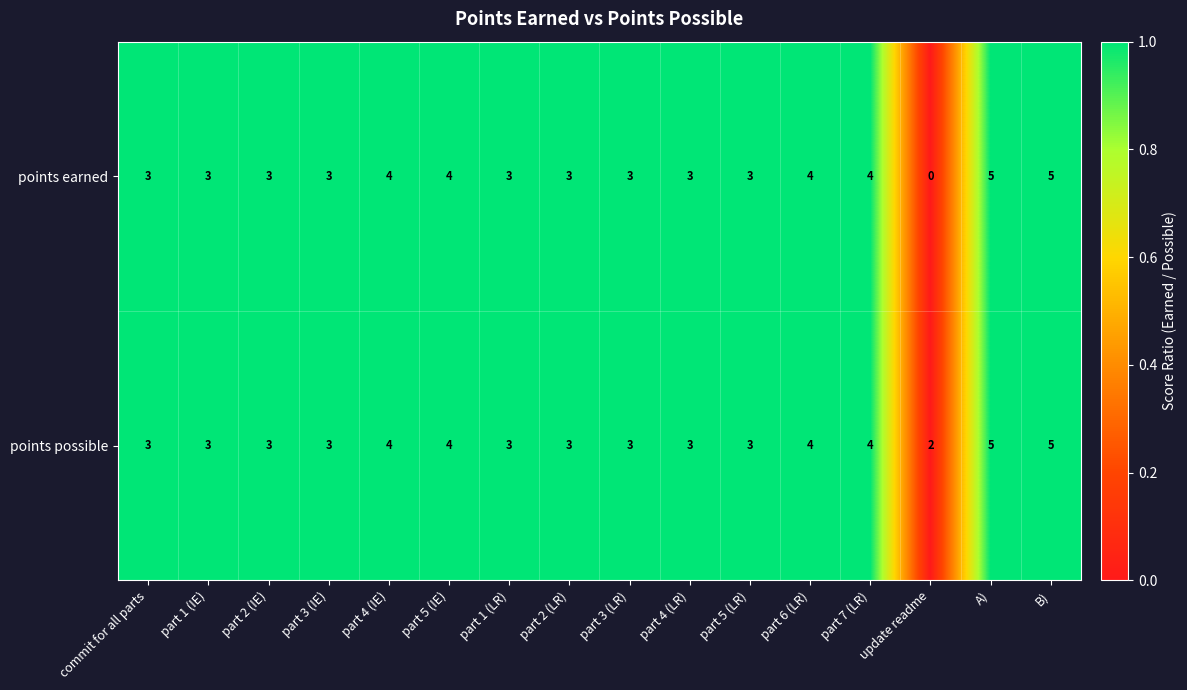

At how many categories does at least one series exceed 0?

16